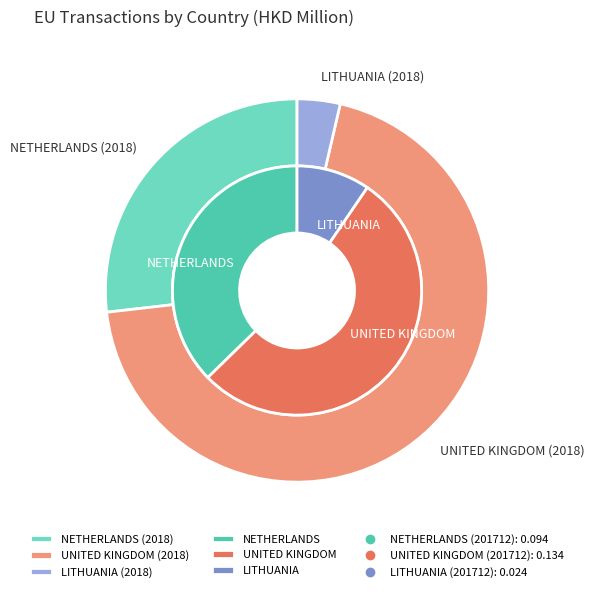

What percentage is the UNITED KINGDOM slice, to the nearest percent?

53%